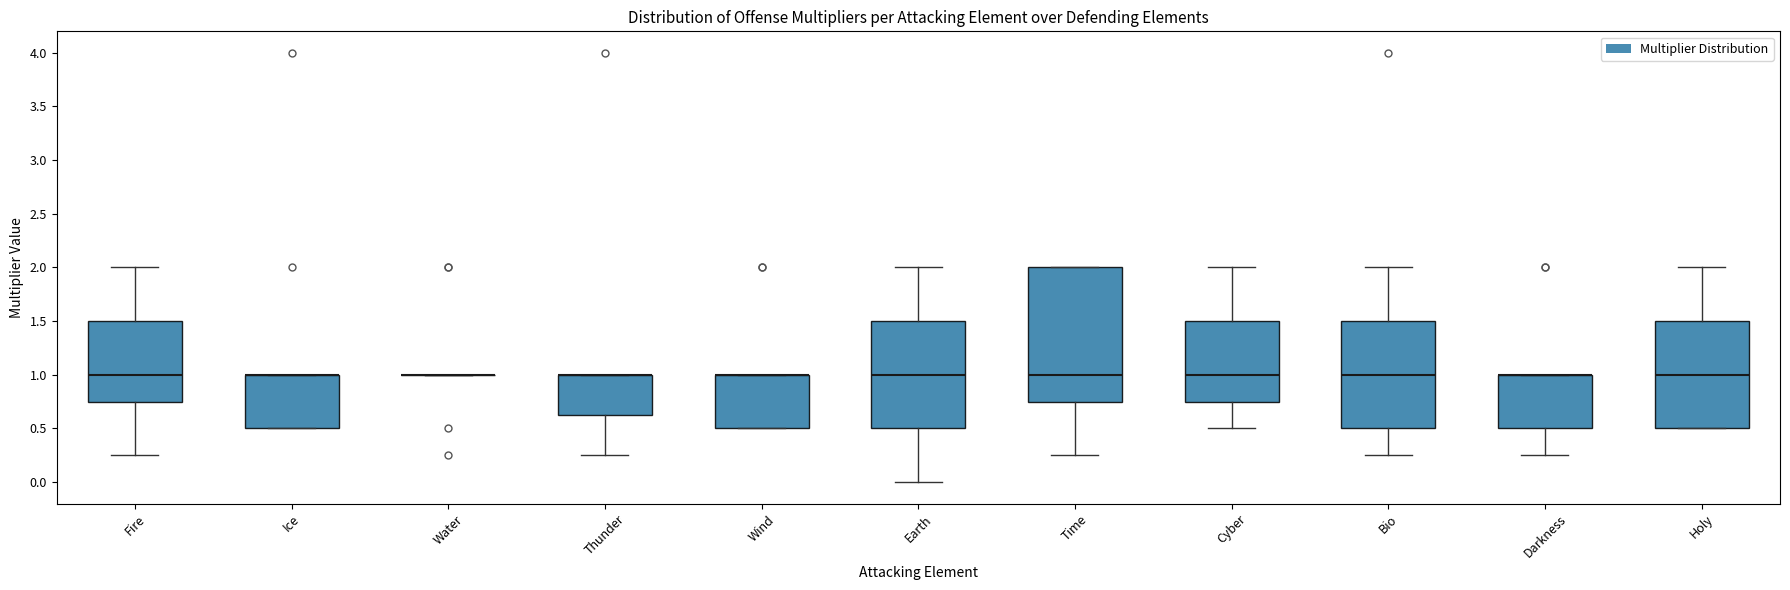

Comparing the boxes themselves (not the whiskers), which one is the tallest?

Time